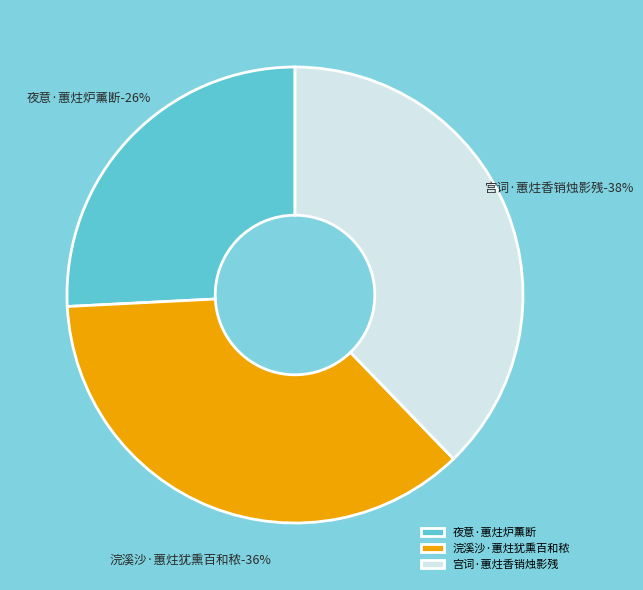

Which category has the smallest portion of the pie?

夜意·蕙炷炉薰断